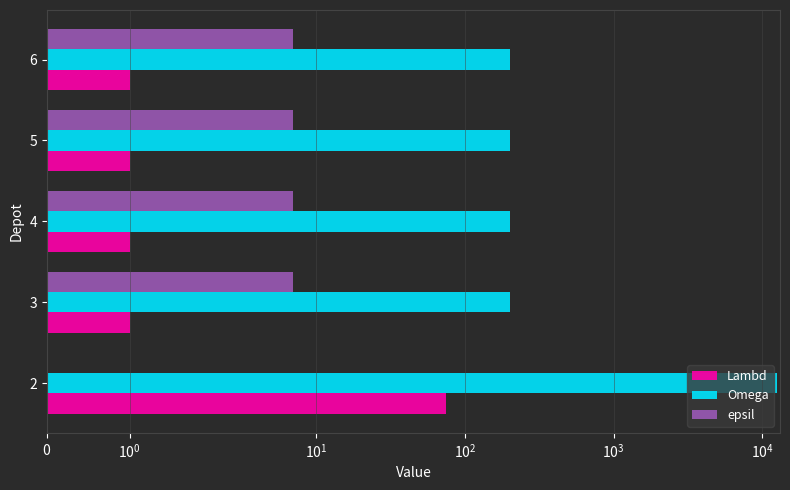

What is the maximum value shown in the chart?

12500